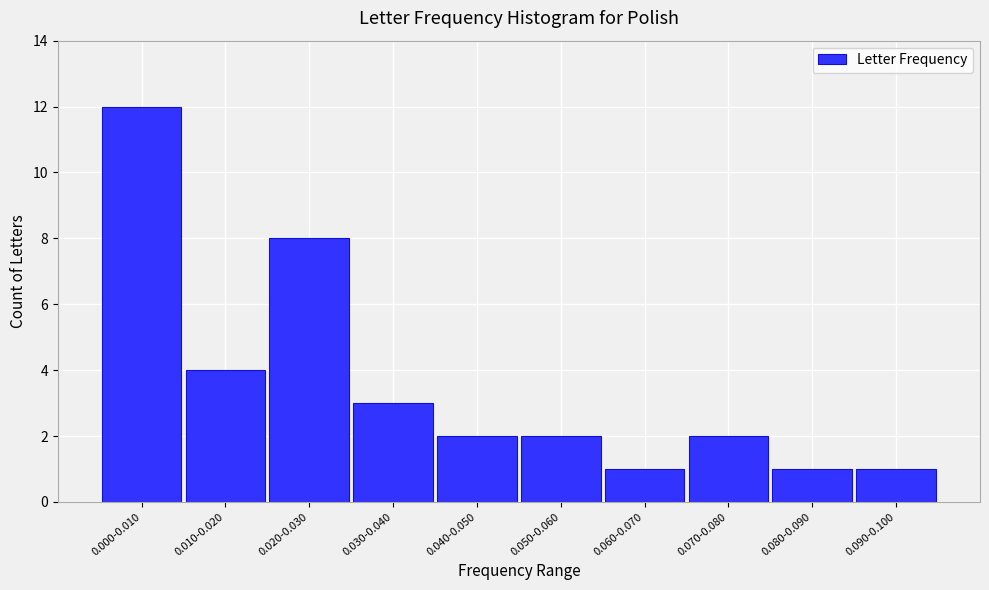

Reading left to right, what are all the values shown in this chart?

0.000-0.010=12	0.010-0.020=4	0.020-0.030=8	0.030-0.040=3	0.040-0.050=2	0.050-0.060=2	0.060-0.070=1	0.070-0.080=2	0.080-0.090=1	0.090-0.100=1